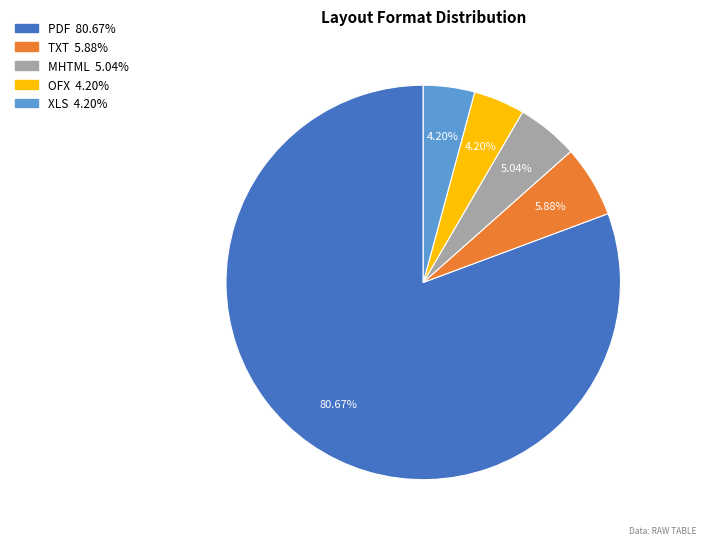

To the nearest percent, what is the difference between the PDF and MHTML slice percentages?

76%